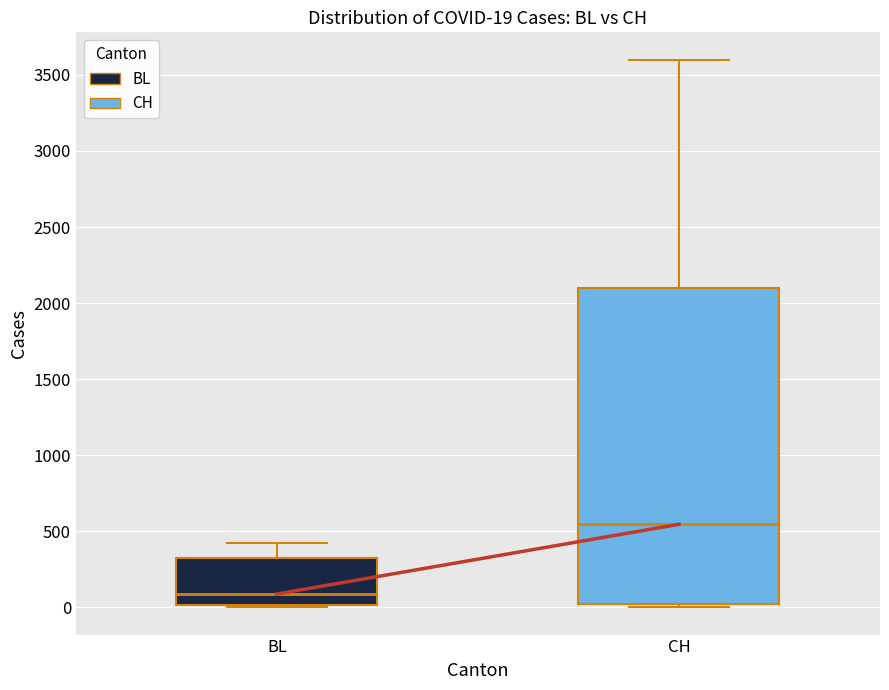

Which box's median line is the highest?

CH